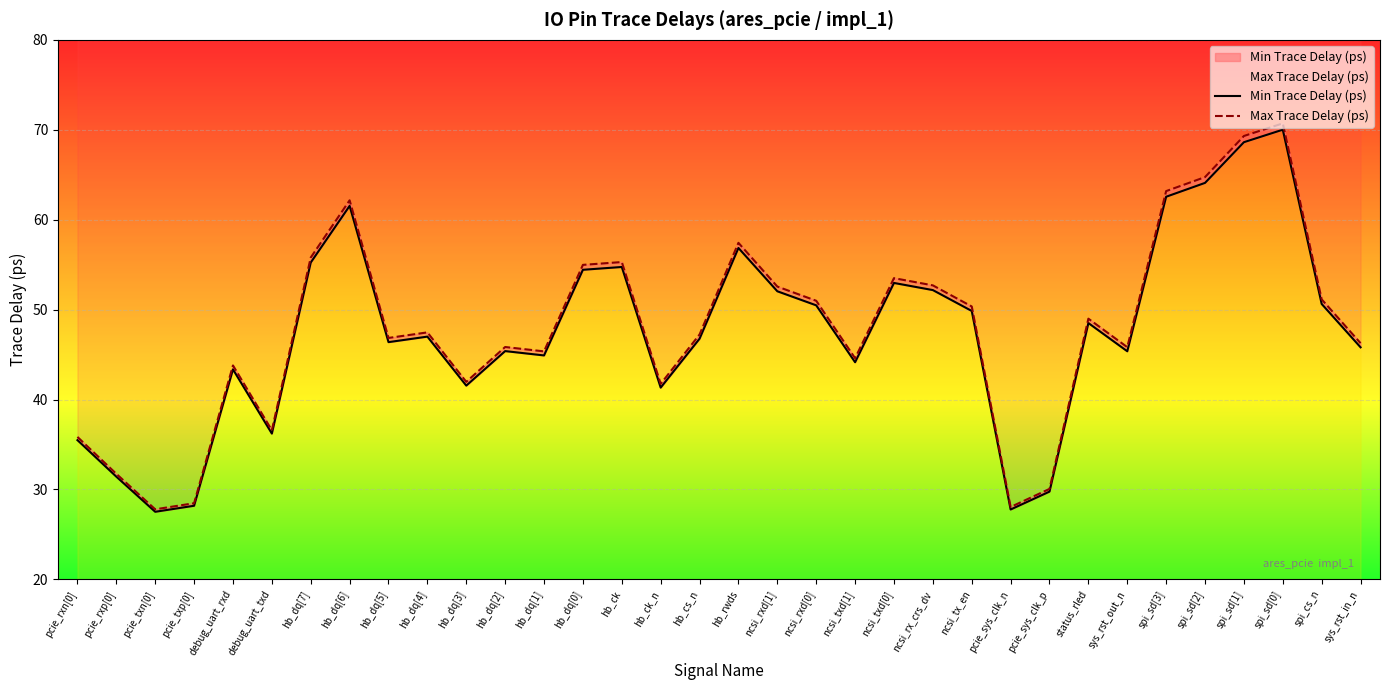

What value does the Min Trace Delay (ps) series have at sys_rst_in_n?

45.8